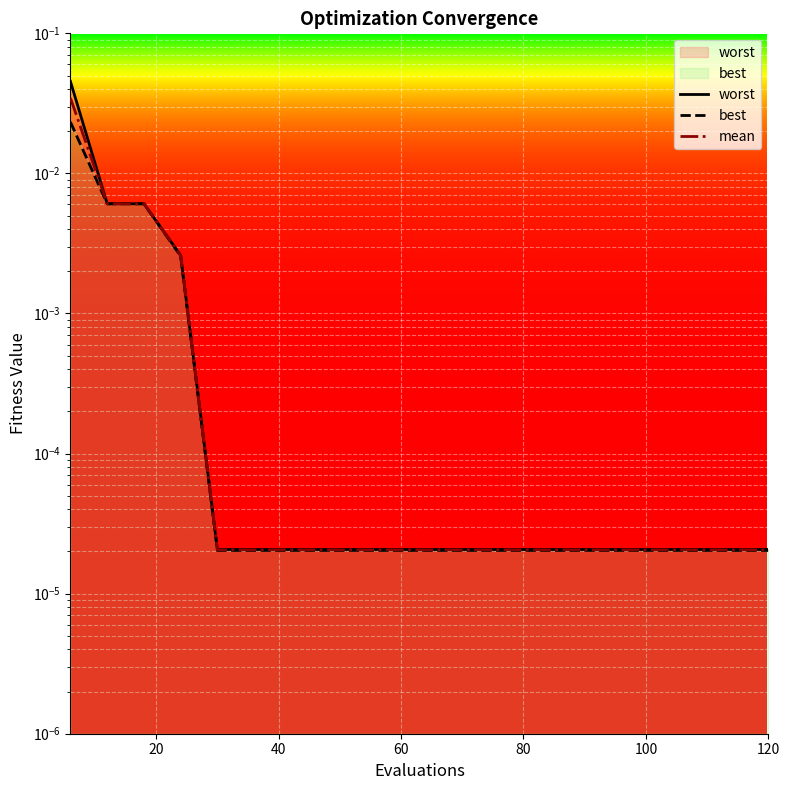

At which label is mean closest to 0?

80